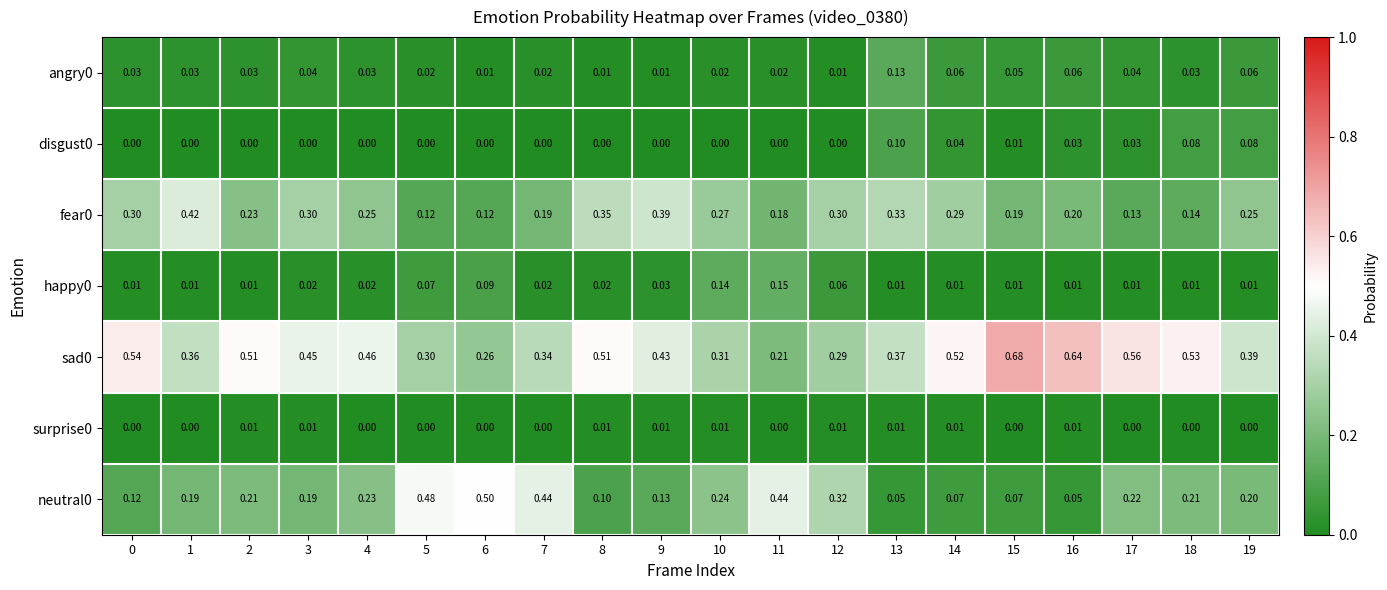

Is the value of fear0 at 13 greater than the value of sad0 at 14?

No